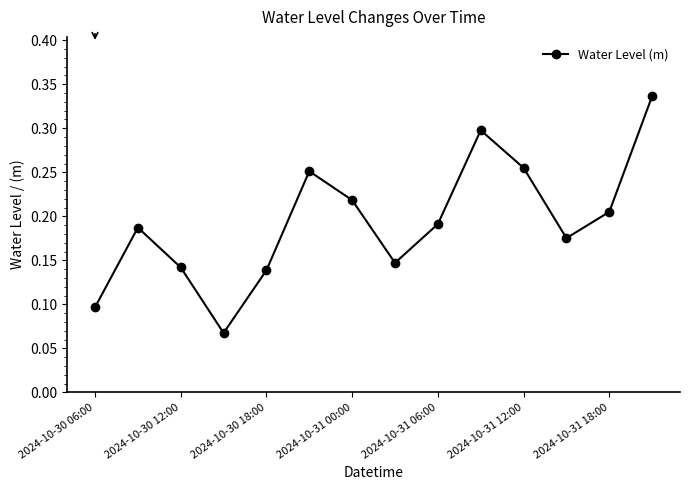

True or false: the data has more than 0 interior local peaks.

True